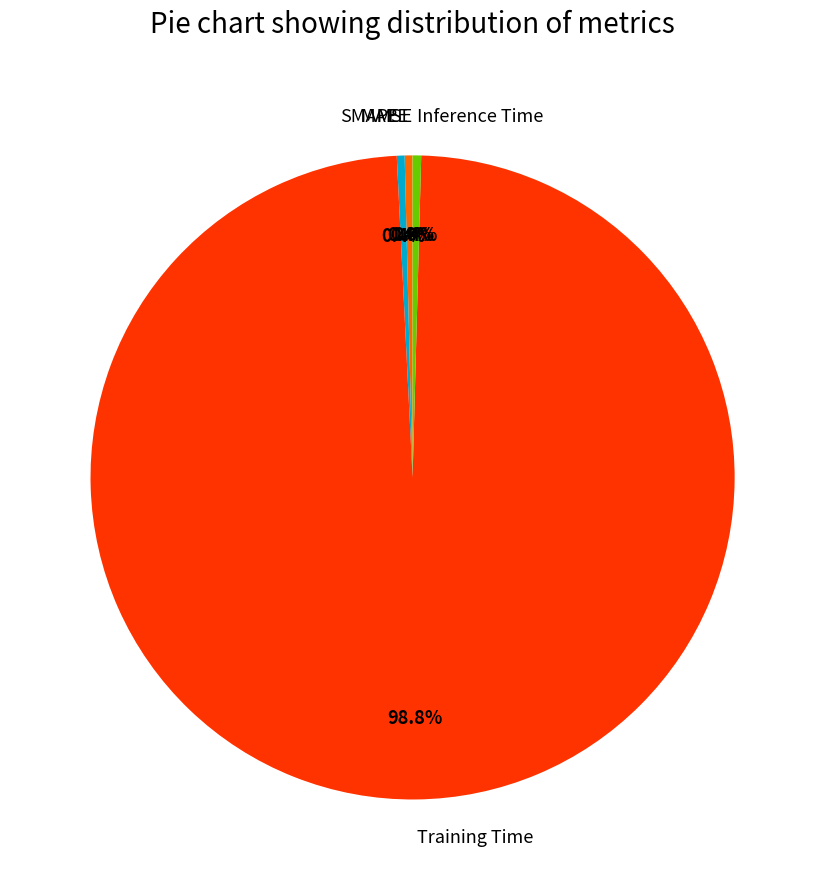

Between Training Time and Inference Time, which is larger?

Training Time